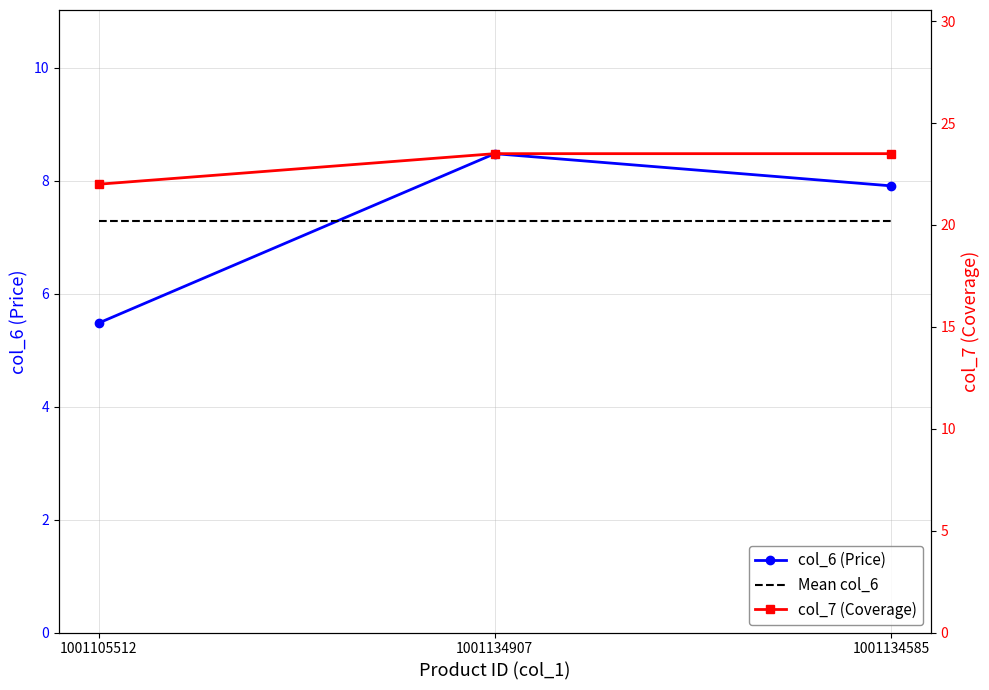

The value of col_7 (Coverage) at 1001134585 is 23.5. True or false?

True